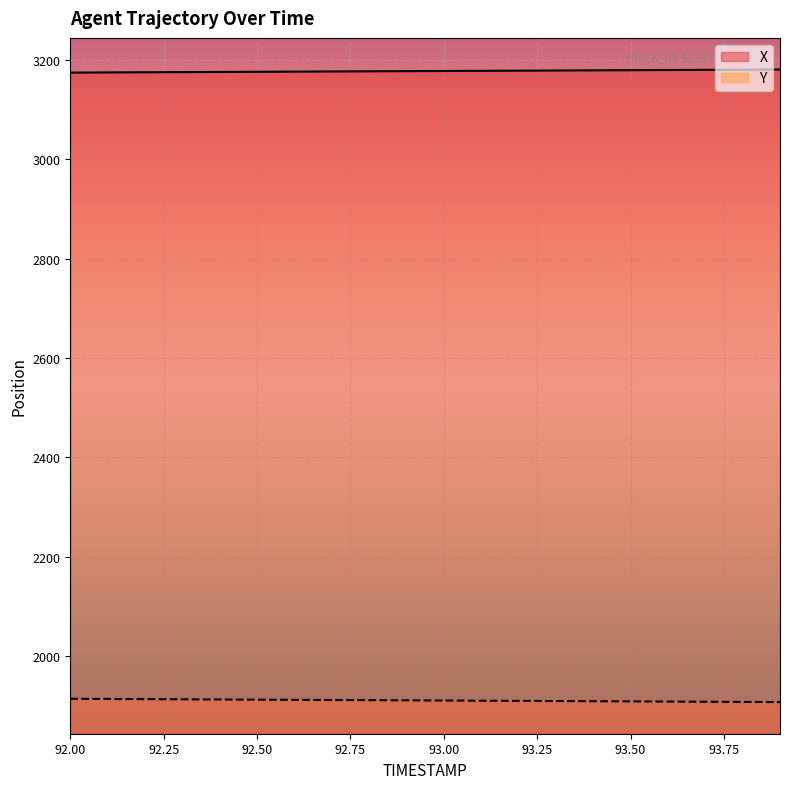

Count the number of categories in the chart.

20